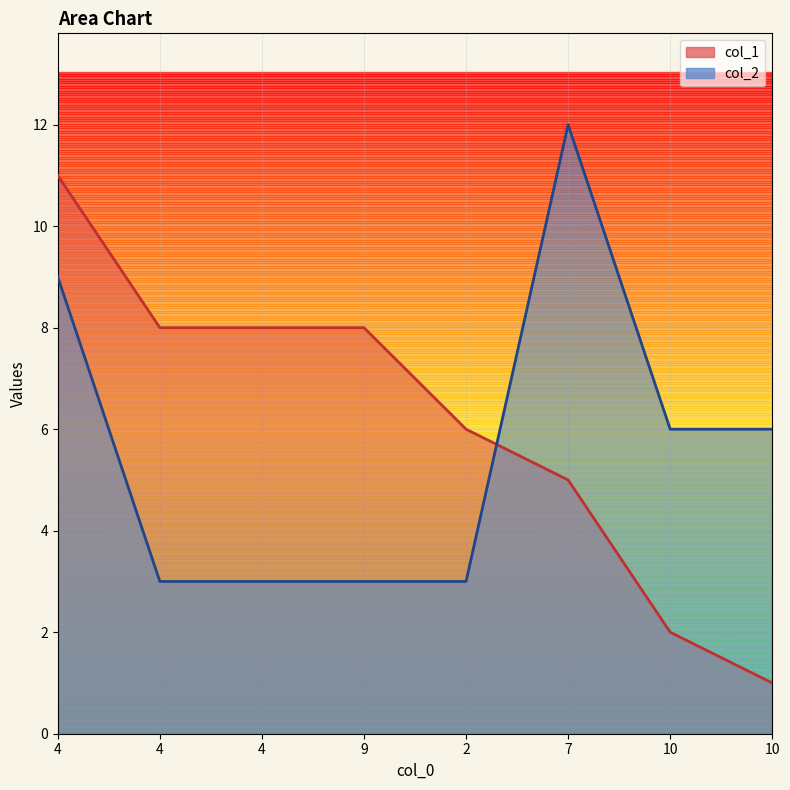

Which category has the lowest value in the col_2 series?

4